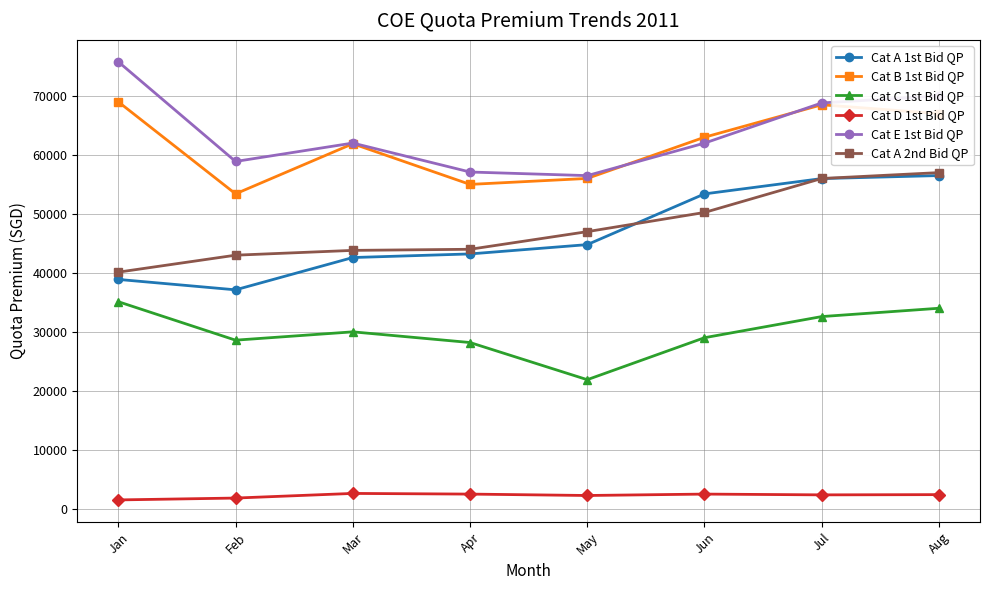

True or false: Cat A 1st Bid QP and Cat D 1st Bid QP intersect in this chart.

False